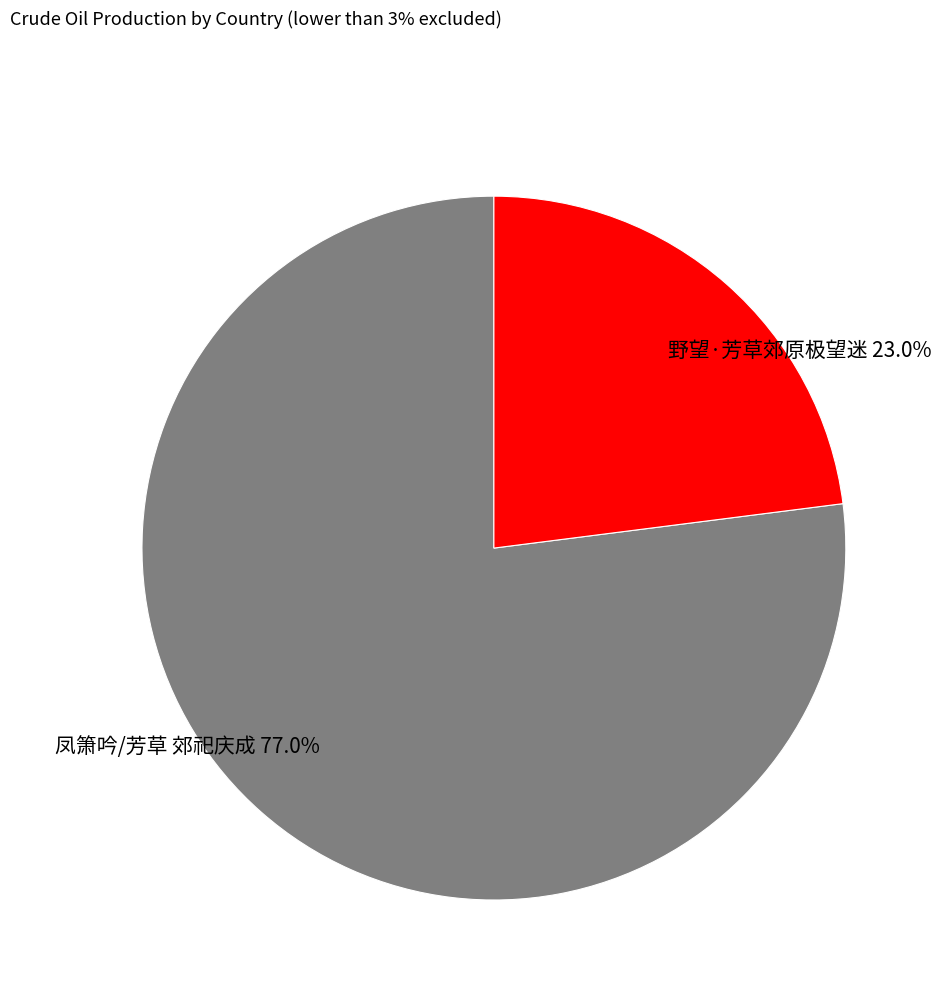

To the nearest percent, what percentage of the pie is 野望·芳草郊原极望迷?

23%